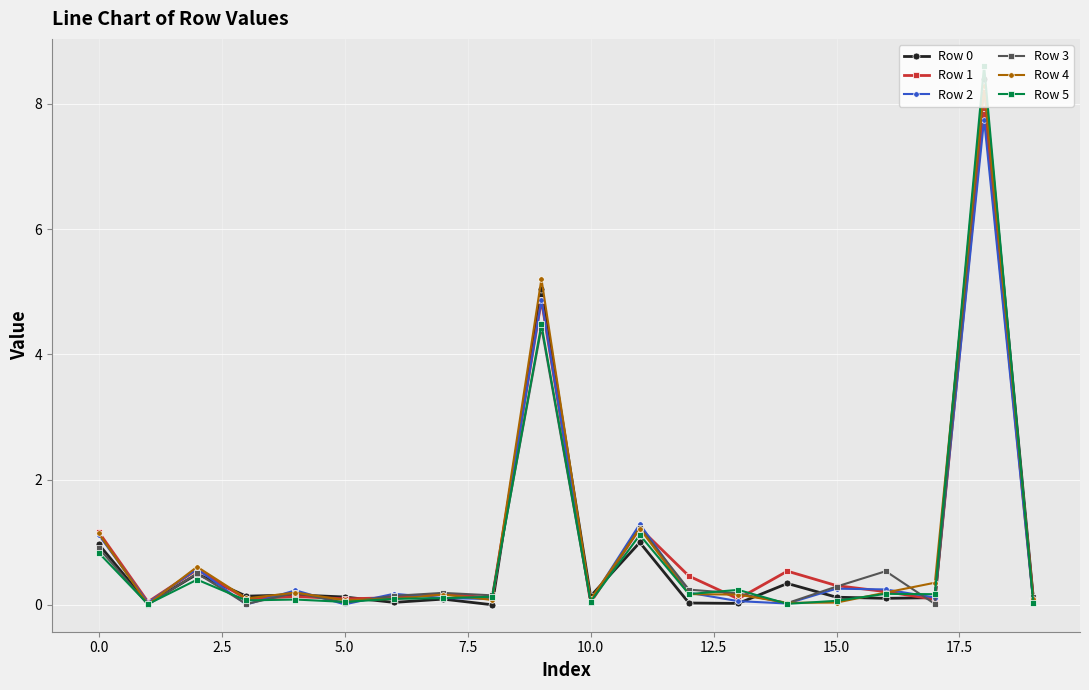

Which series has the largest range (max minus min)?

Row 5